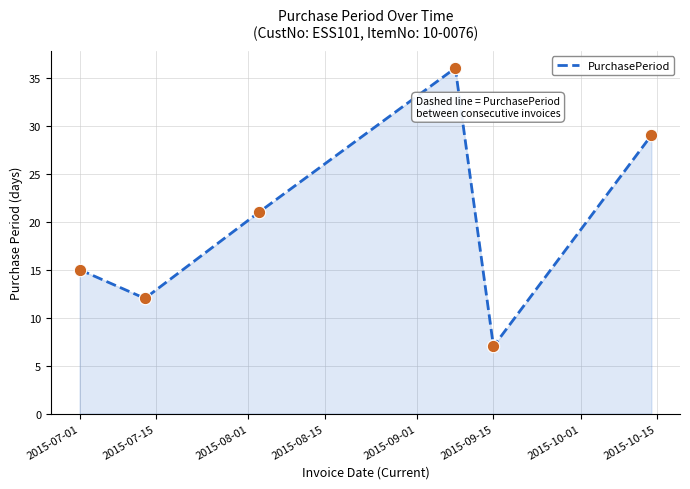

What is the minimum value shown in the chart?

7